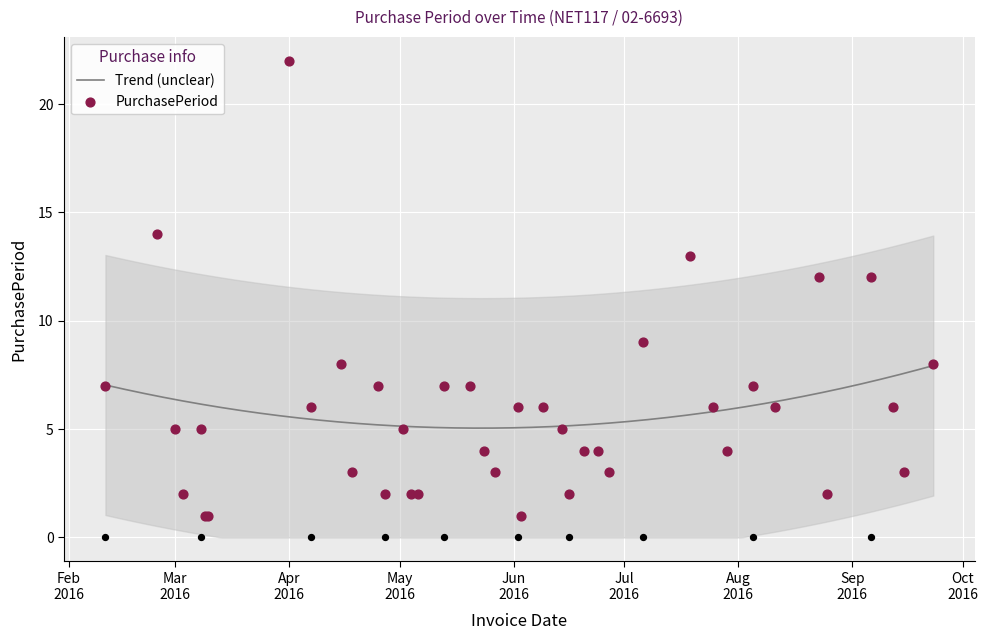

Approximately how many times larger is the value at 2016-08-11 compared to 2016-06-03?

6.0